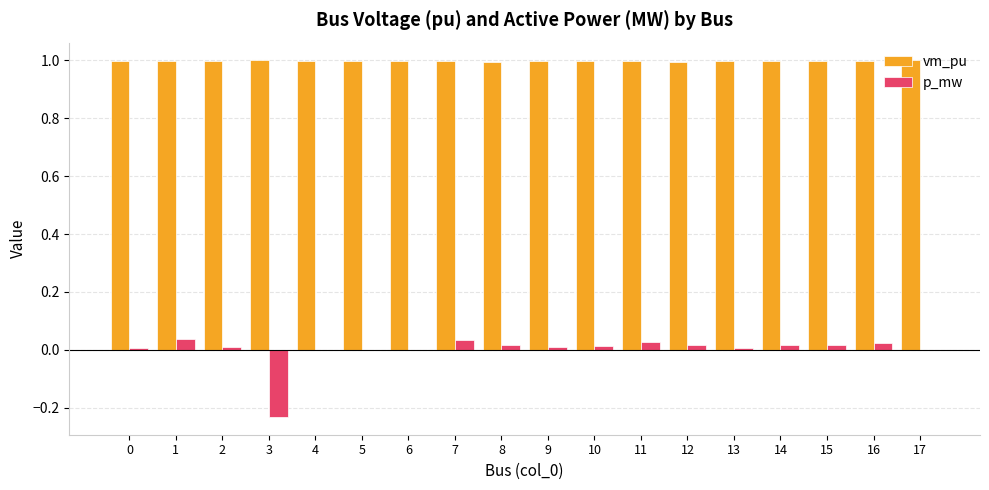

What is the sum of all vm_pu values?

18.0